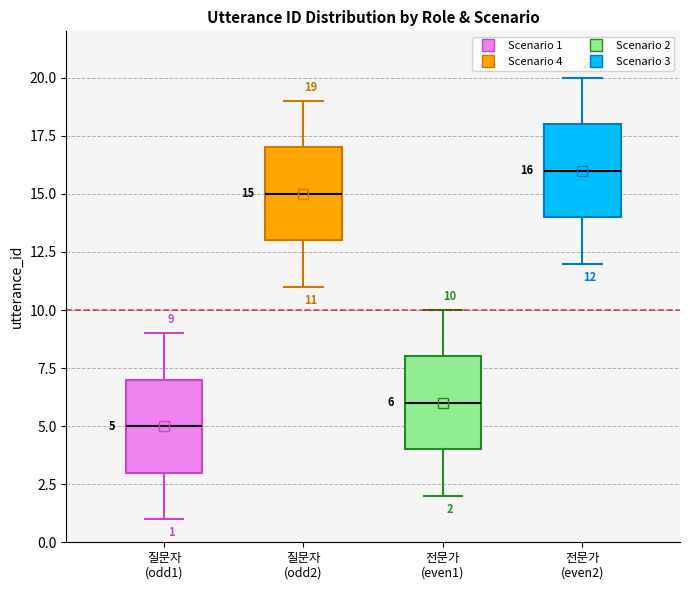

Which box's median line is the highest?

전문가 (even2)